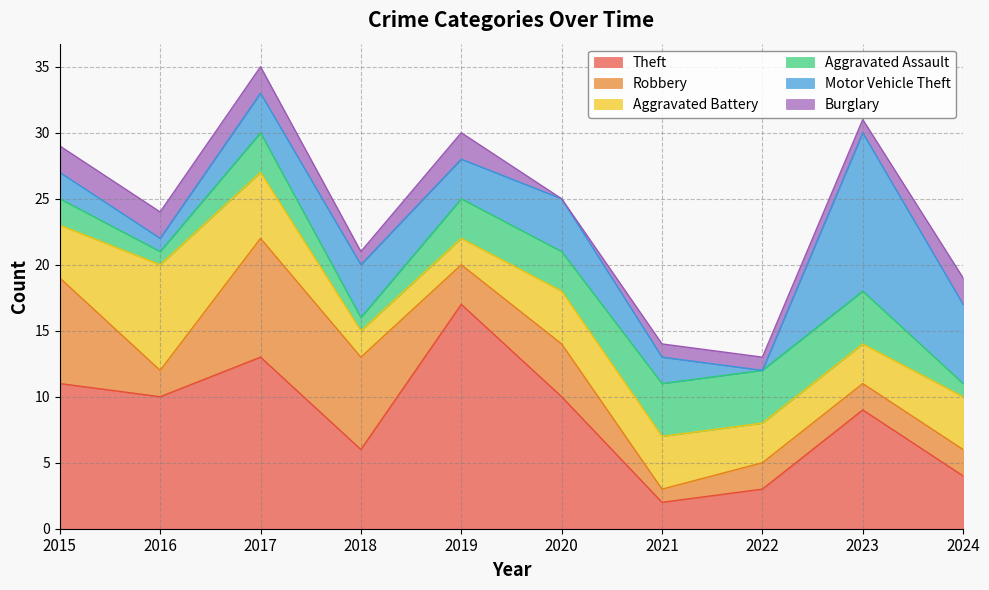

What is the sum of all Theft values?

85